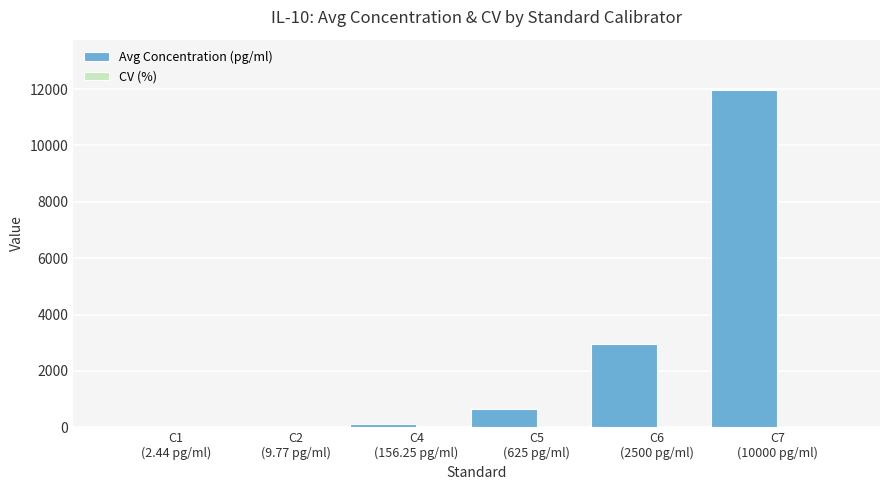

What is the sum of the Avg Concentration (pg/ml) values at C7
(10000 pg/ml) and C5
(625 pg/ml)?

12604.6